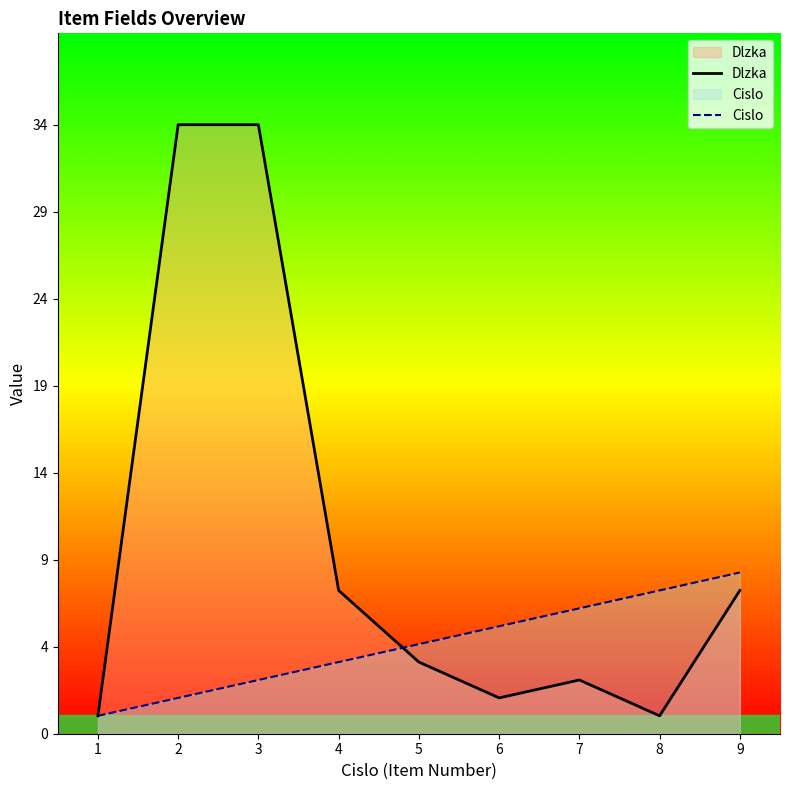

What is the sum of all Cislo values?

45